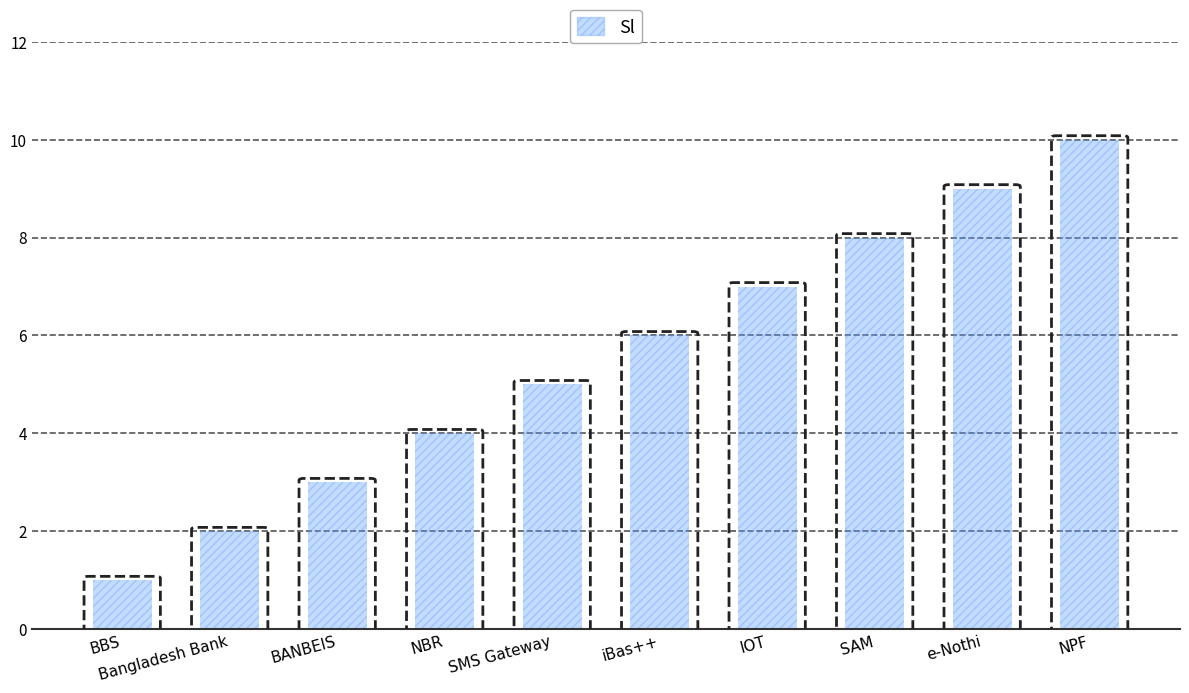

Which category has the lowest value across all series?

BBS